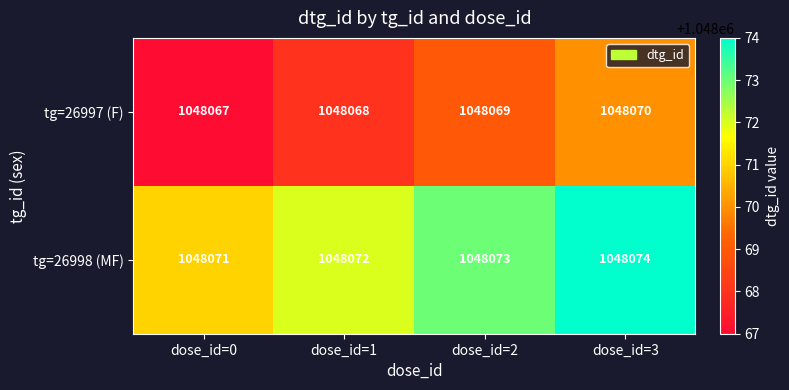

At which category is the sum across all series the highest?

dose_id=3